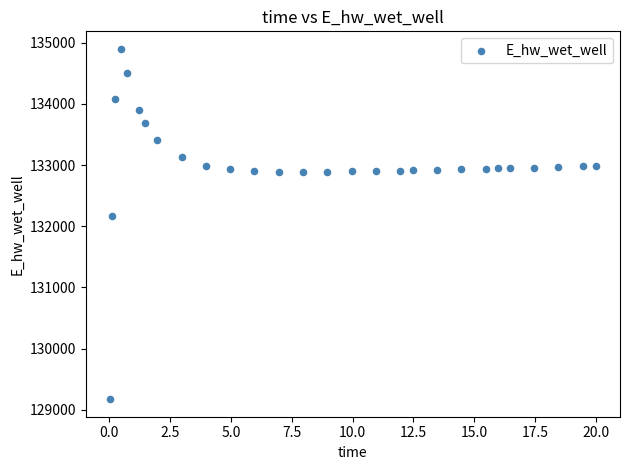

What is the range of Y values (max minus min)?

5729.3